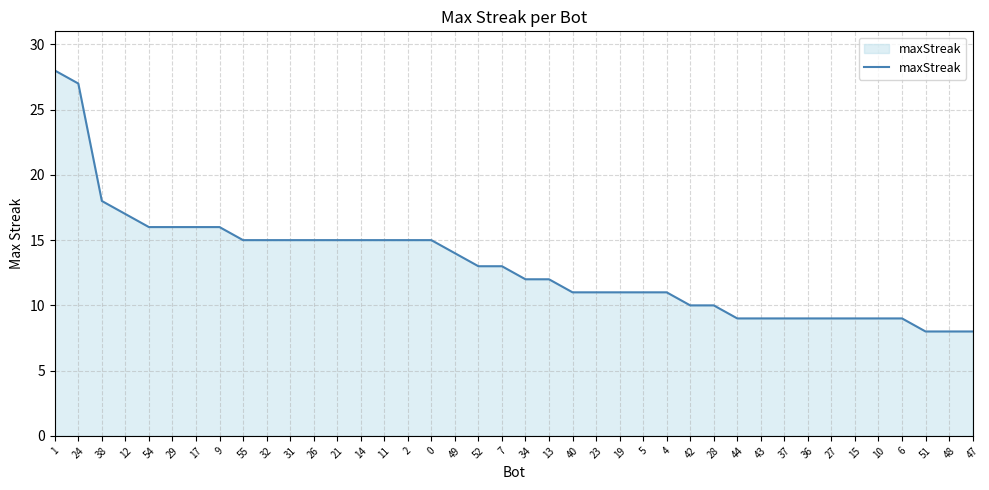

How many lines are shown in the chart?

1